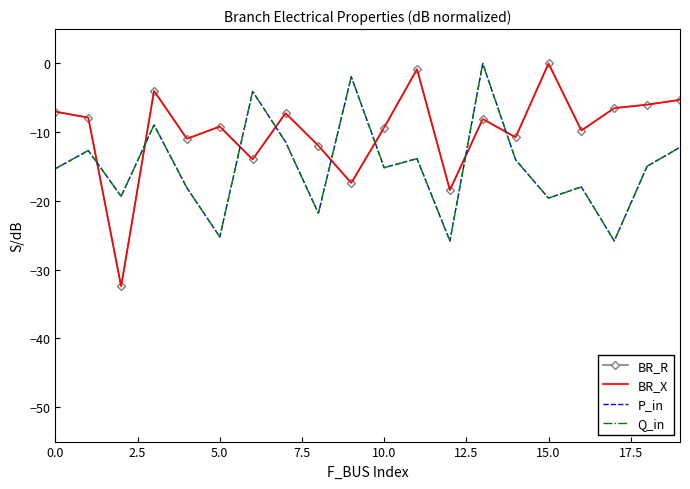

Where is Q_in nearest to the value -12?

19